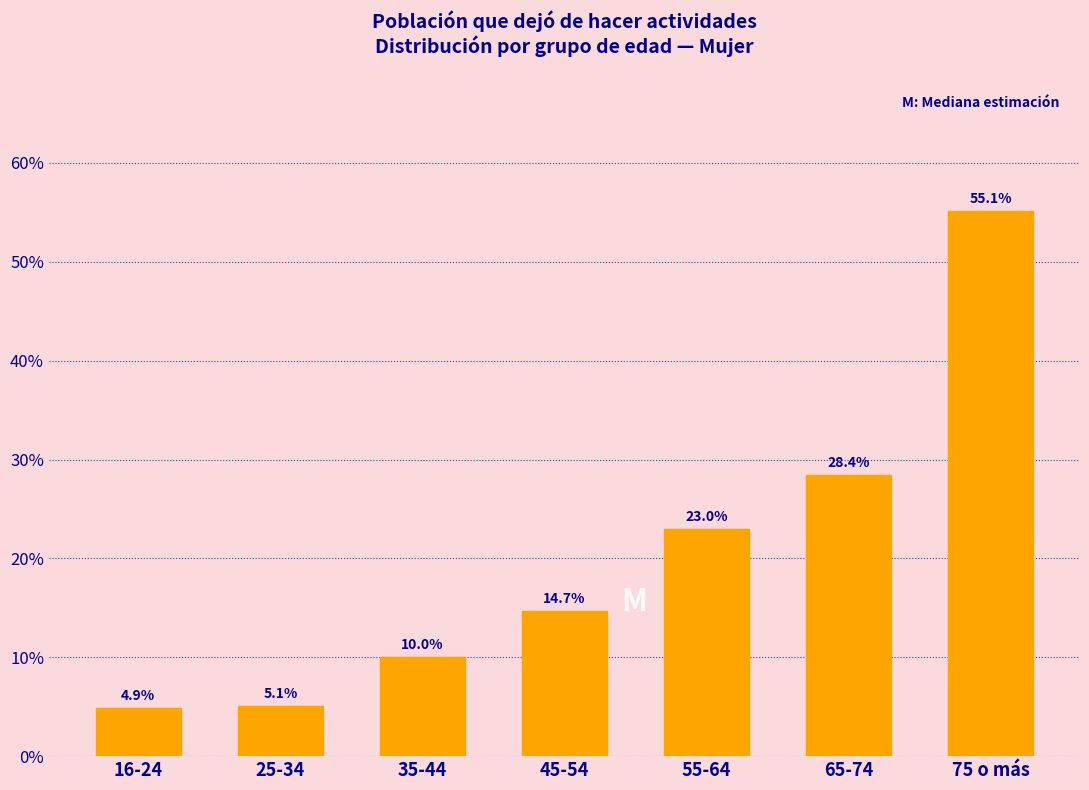

Are the bars horizontal?

No